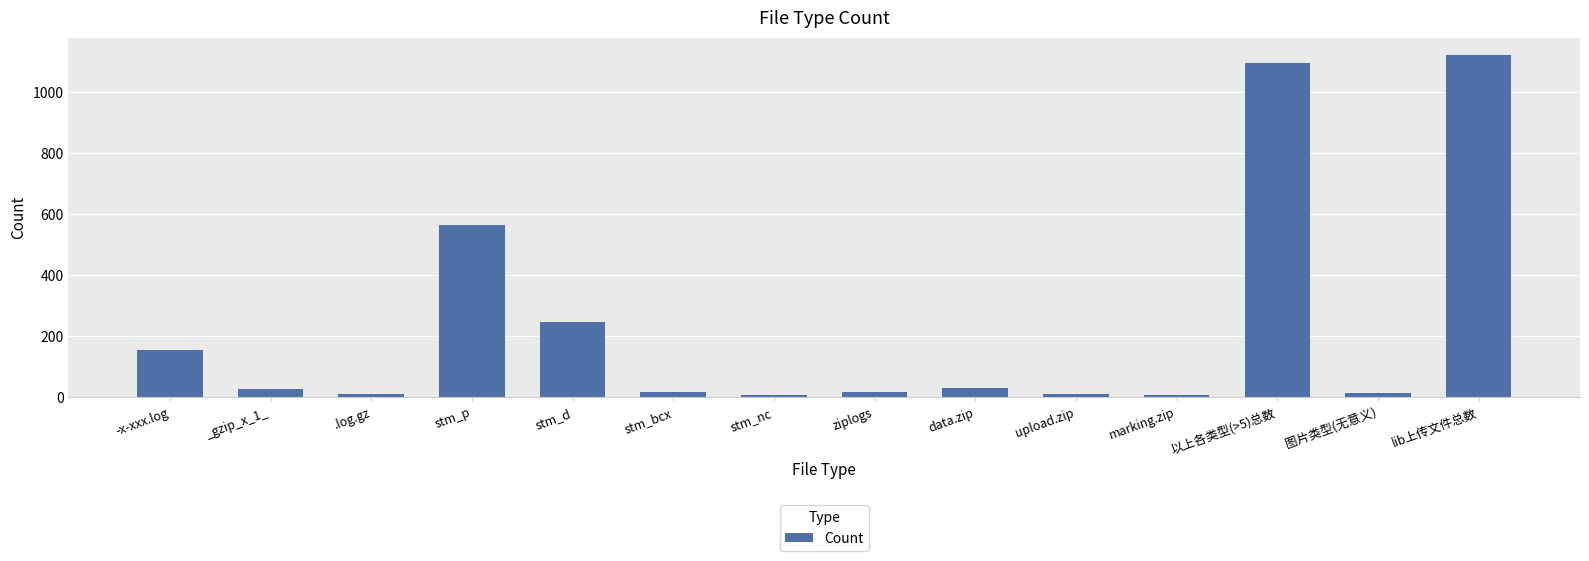

At which label is the value closest to 563?

stm_p